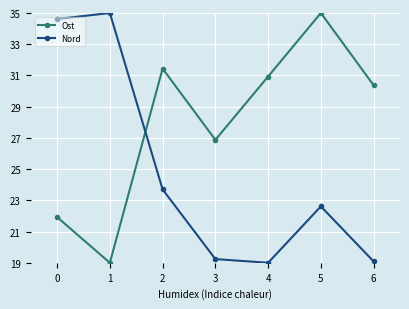

How many times do Ost and Nord cross each other?

1